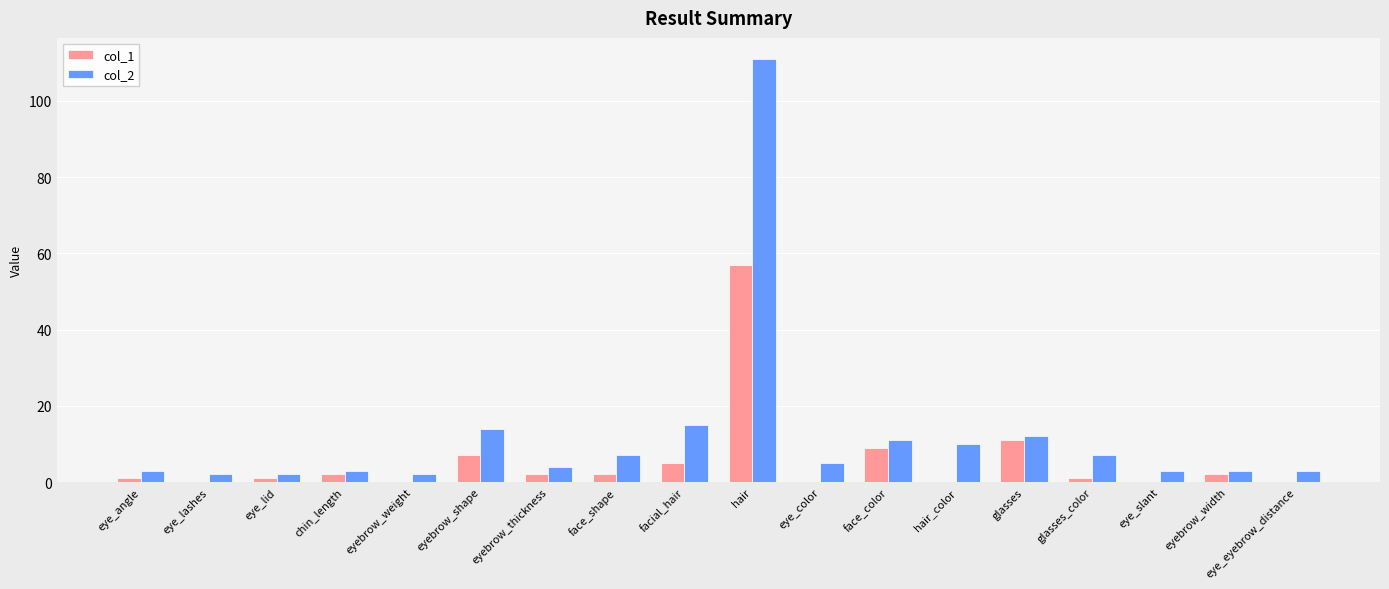

Is the value of col_2 at glasses_color greater than the value of col_1 at eye_slant?

Yes